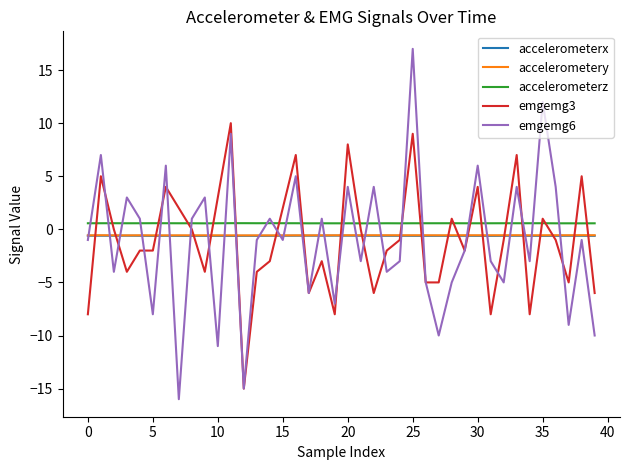

What is the difference between the maximum and minimum values in the emgemg3 series?

25.0